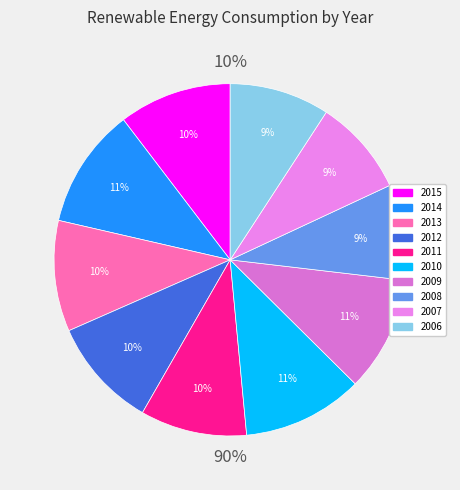

What is the smallest slice in the pie chart?

2008